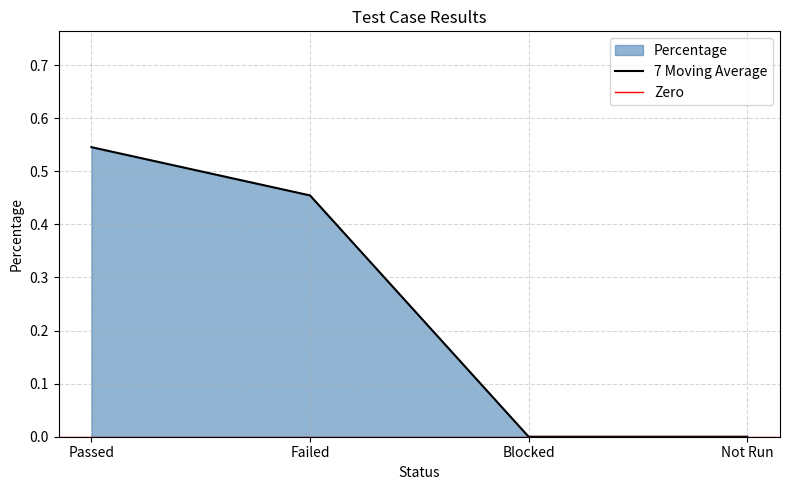

What is the sum of all values?

1.0